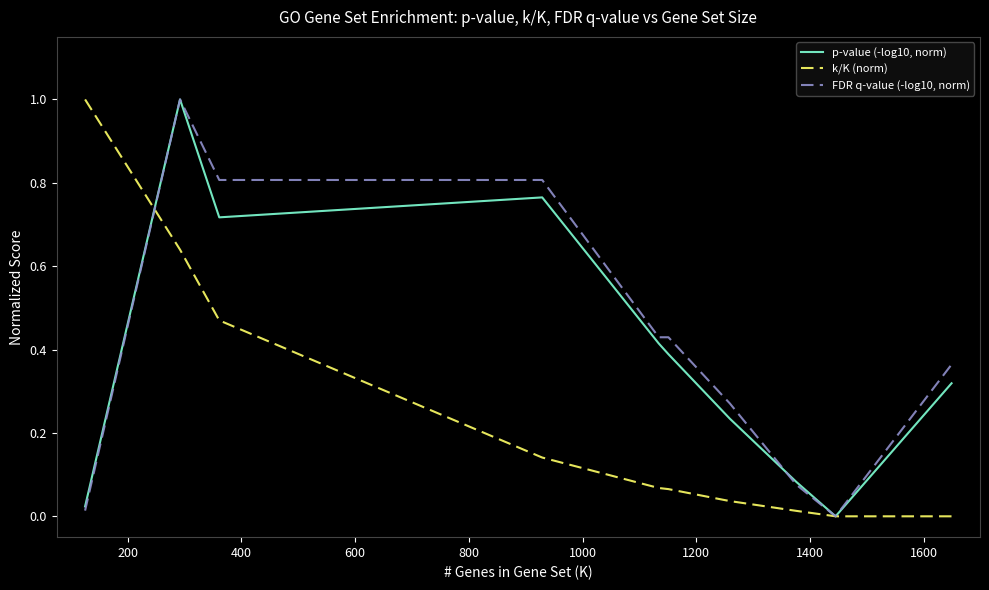

What is the highest value of the k/K (norm) series?

1.0